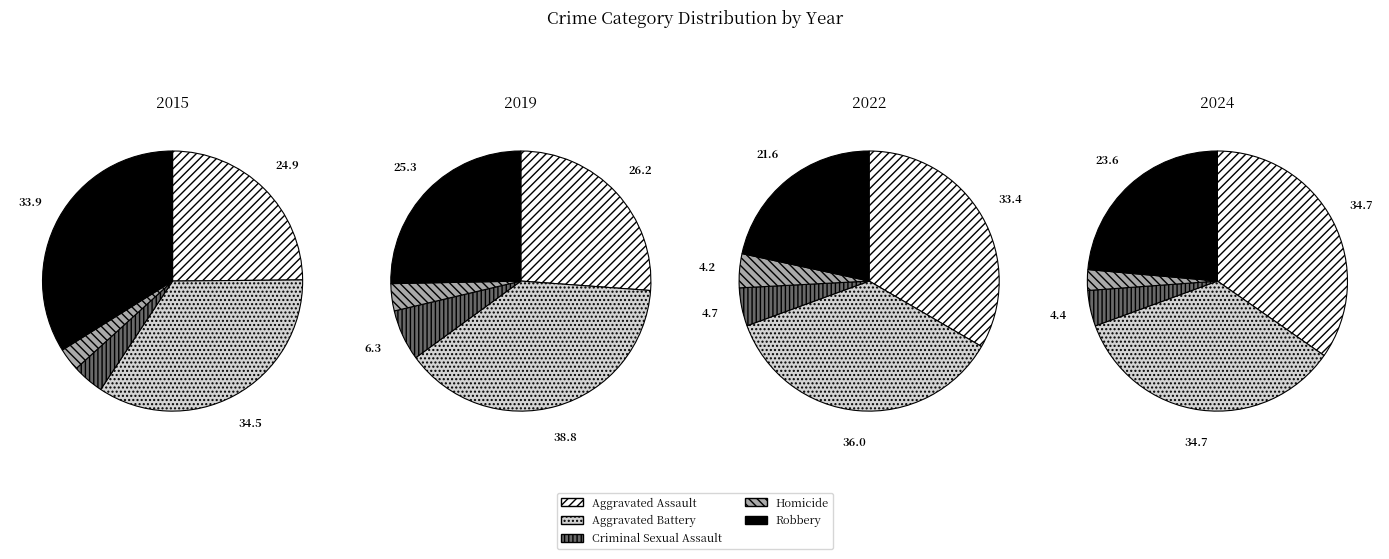

Is there any slice that represents more than half of the pie?

No